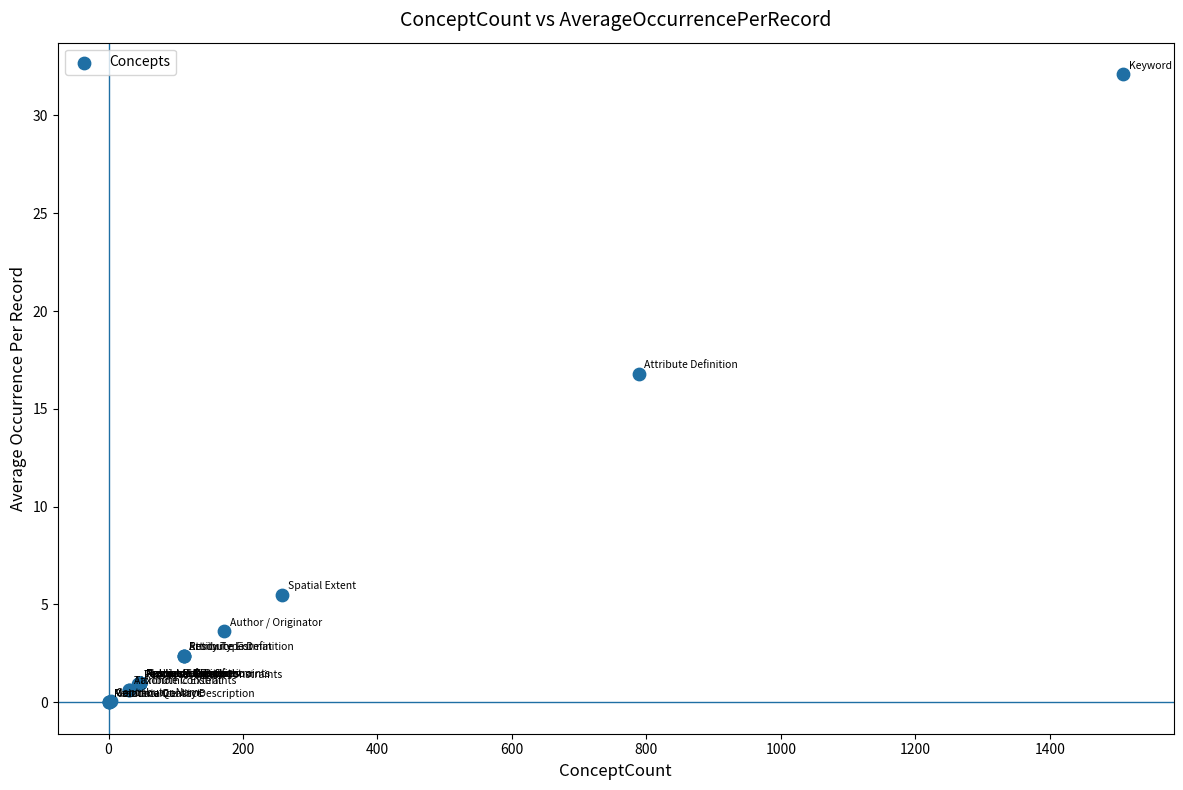

What Y value in the scatter plot is closest to 16?

16.8